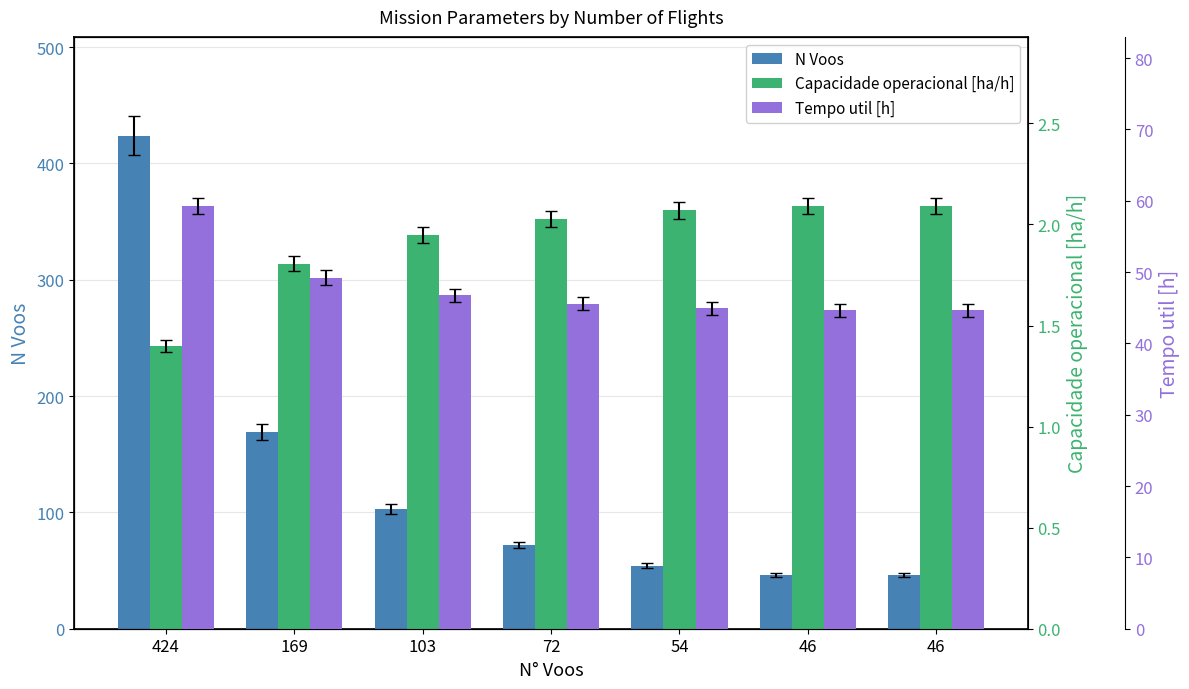

Reading left to right, transcribe all the data shown in this chart.

N Voos: 424.0	169.0	103.0	72.0	54.0	46.0	46.0
Capacidade operacional [ha/h]: 1.4	1.8	1.9	2.0	2.1	2.1	2.1
Tempo util [h]: 59.3	49.2	46.8	45.6	44.9	44.6	44.6